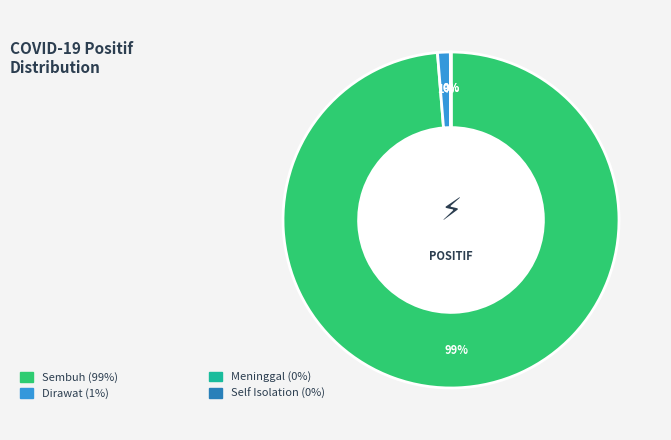

Is there any slice that represents more than half of the pie?

Yes